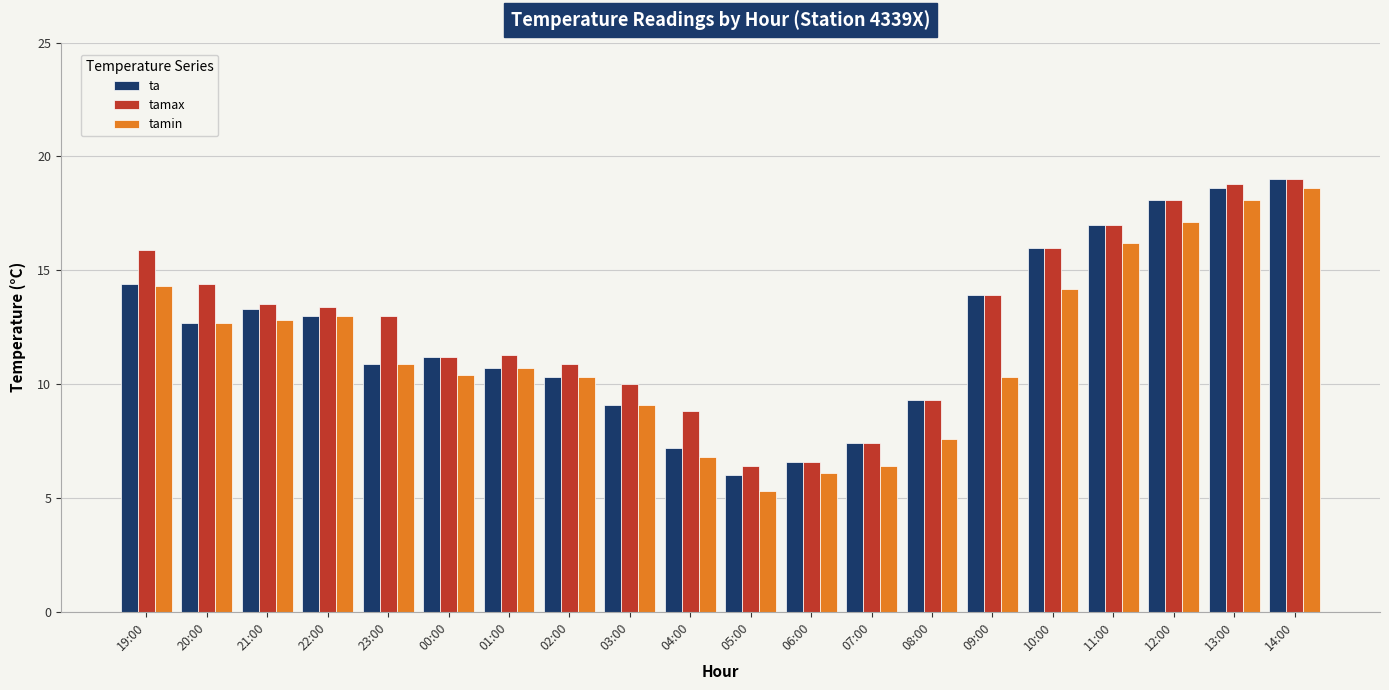

What is the difference between the ta values at 06:00 and 02:00?

3.7